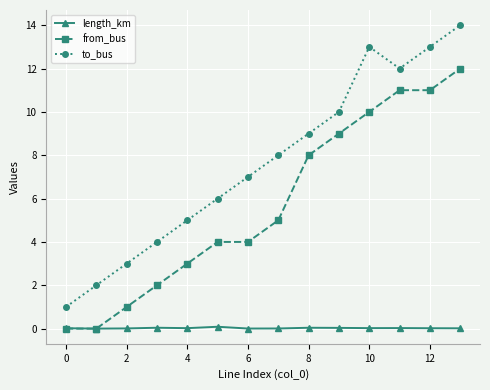

True or false: to_bus and from_bus cross at least once.

False